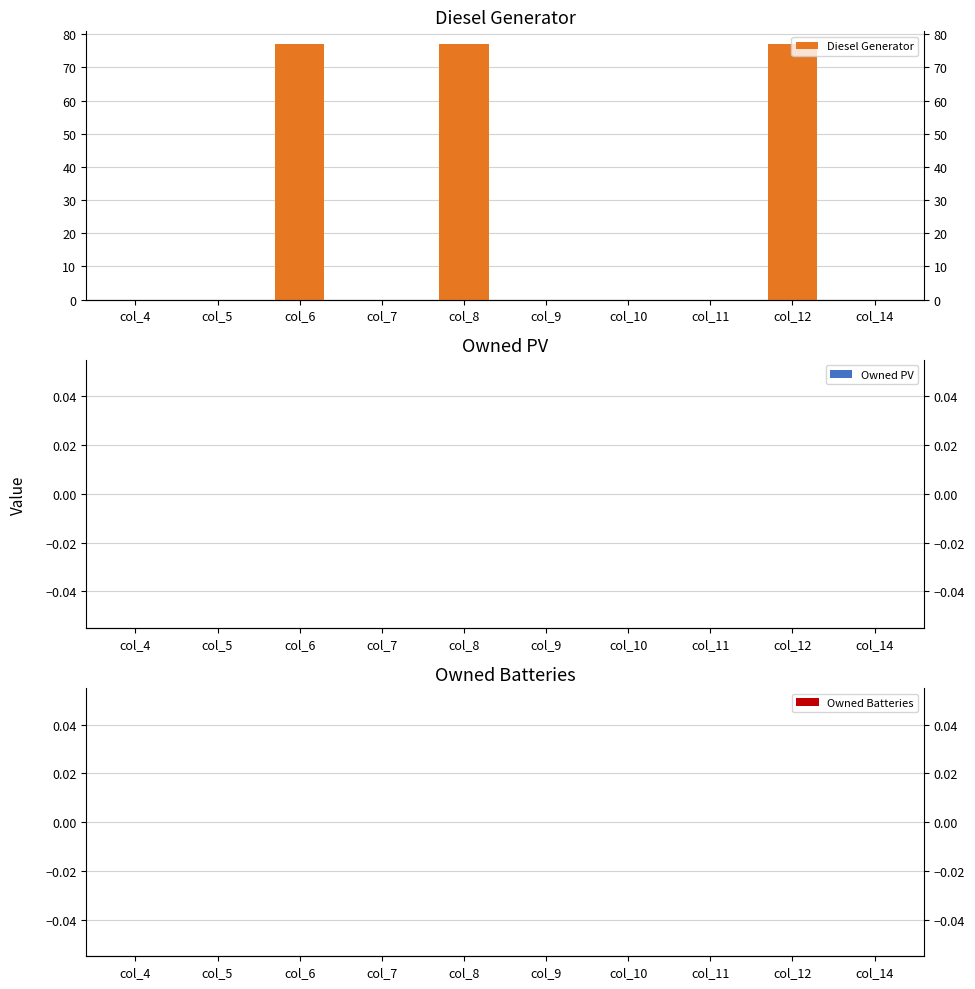

Is it true that Diesel Generator equals 77 at col_12?

True